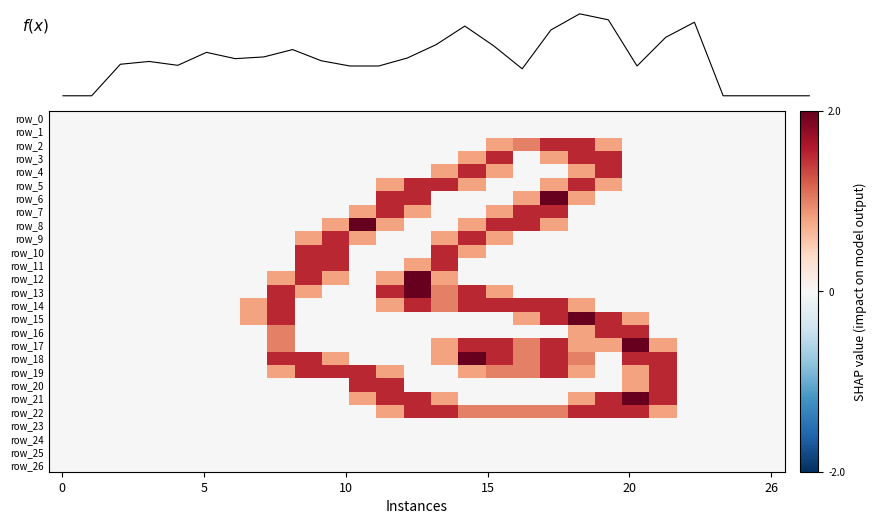

What is the maximum value shown in the chart?

2.0